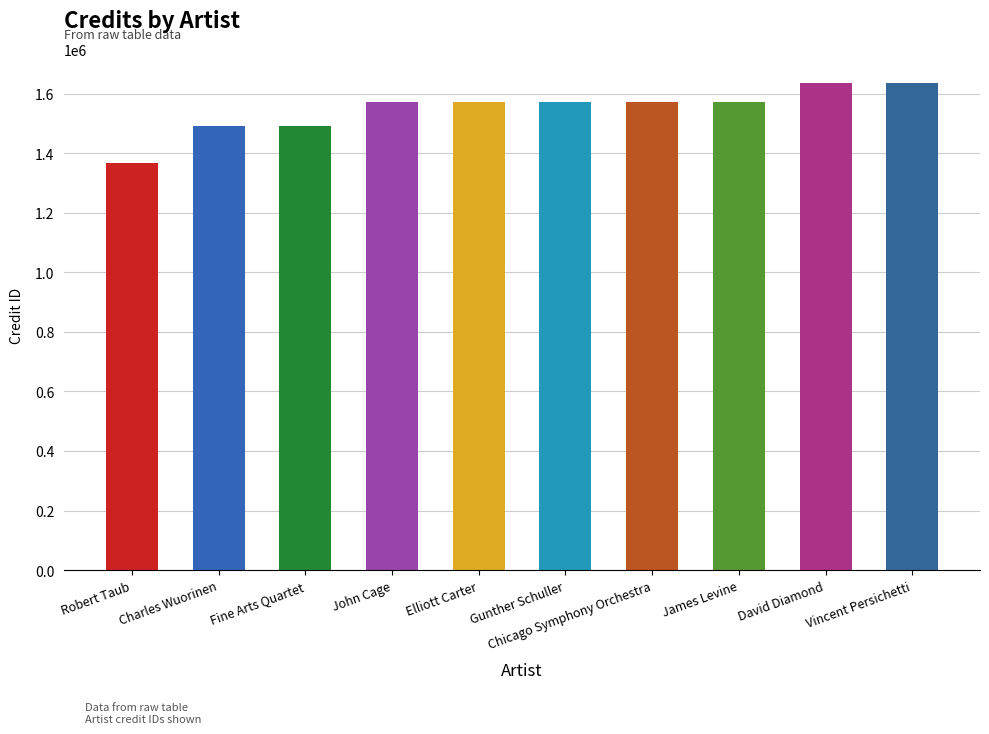

What is the label of the 9th bar from the right?

Charles Wuorinen